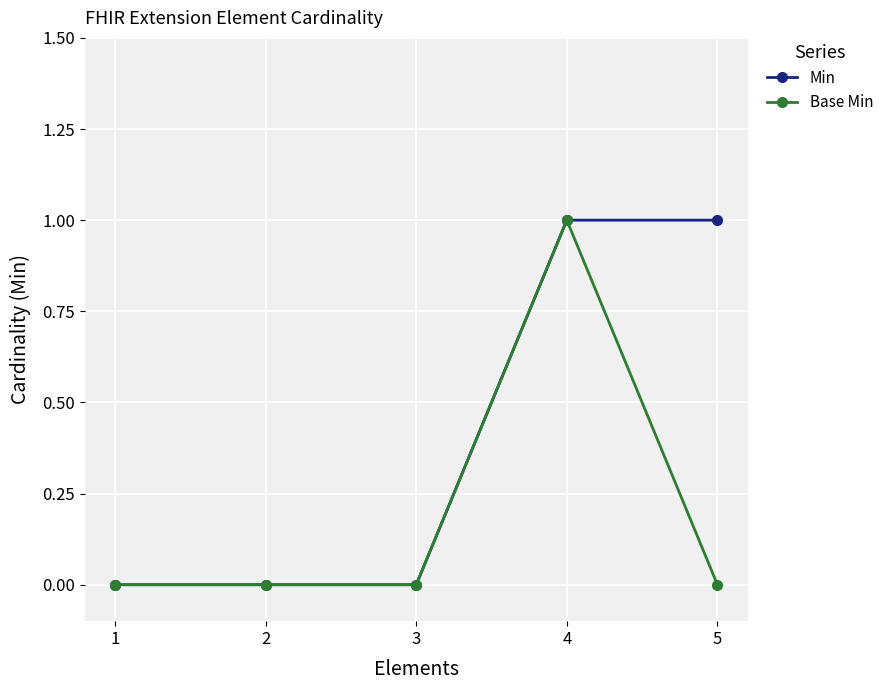

At which category is the sum across all series the highest?

4